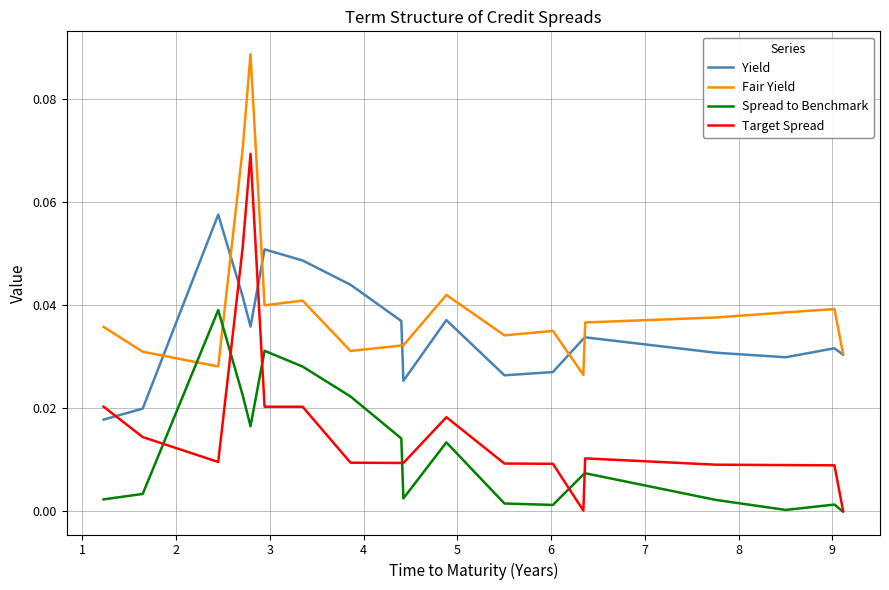

Rank the series by their average value, from highest to lowest.

Fair Yield, Yield, Target Spread, Spread to Benchmark